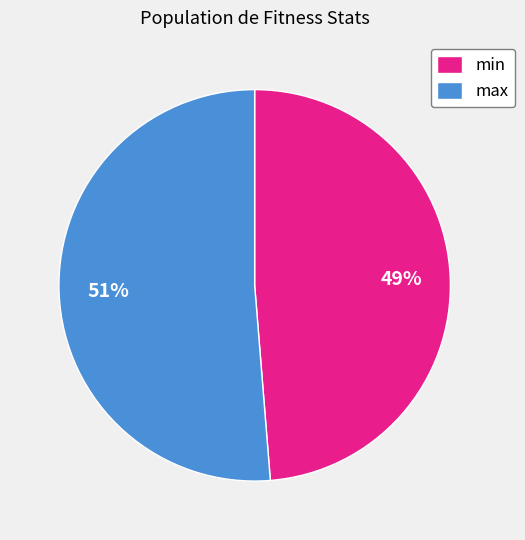

Combined, do max and min account for over 50%?

Yes